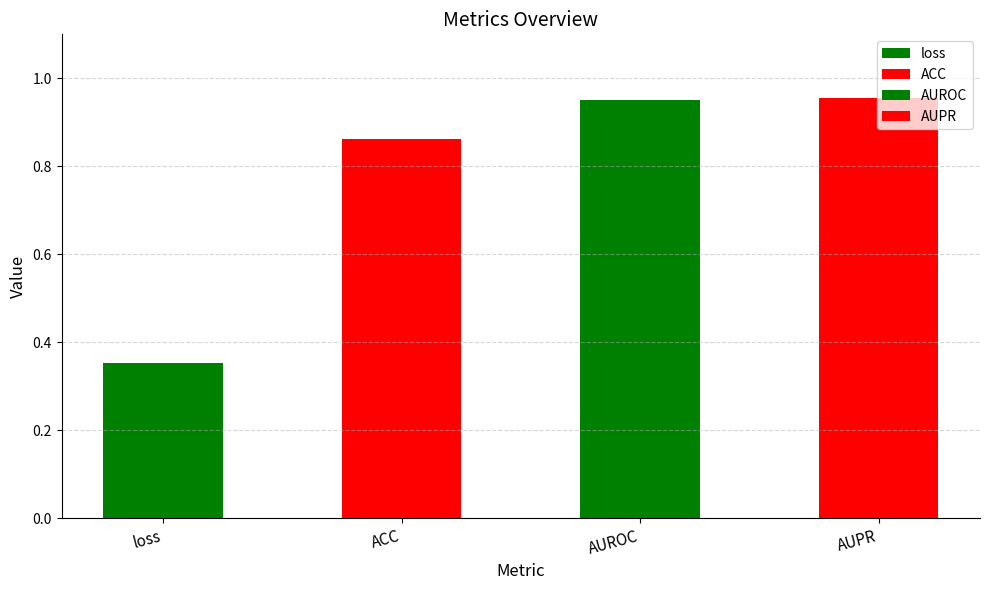

Reading left to right, transcribe all the data shown in this chart.

loss=0.4	ACC=0.9	AUROC=0.9	AUPR=1.0